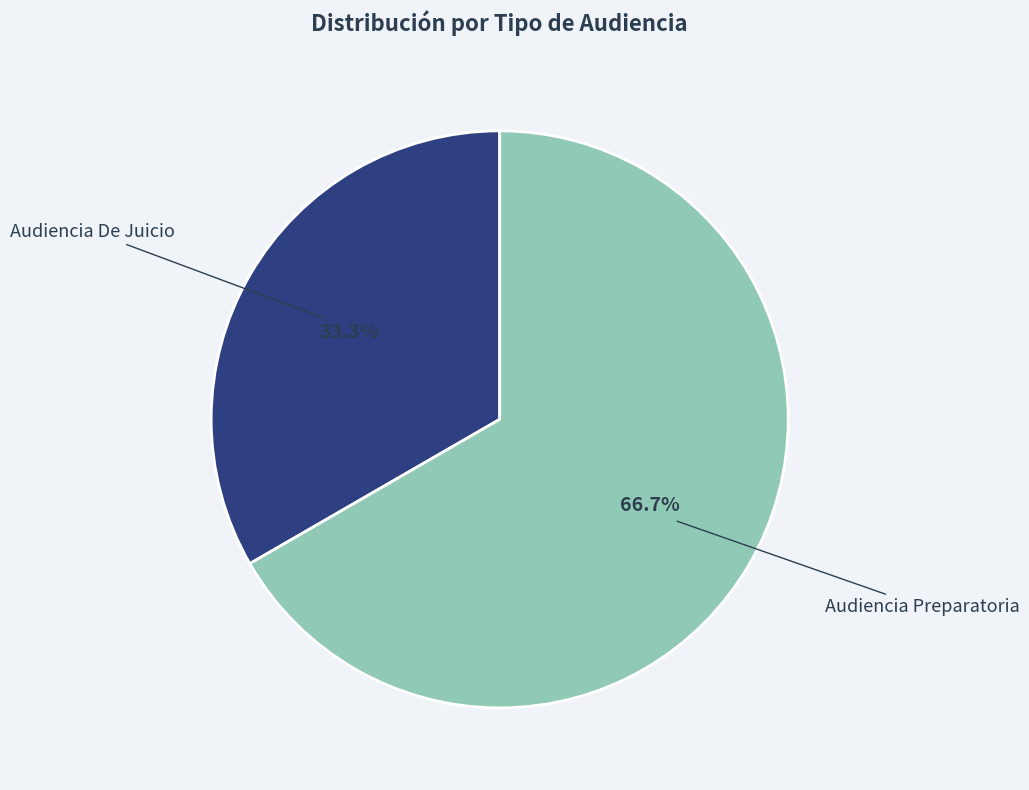

Which category accounts for the majority?

Audiencia Preparatoria